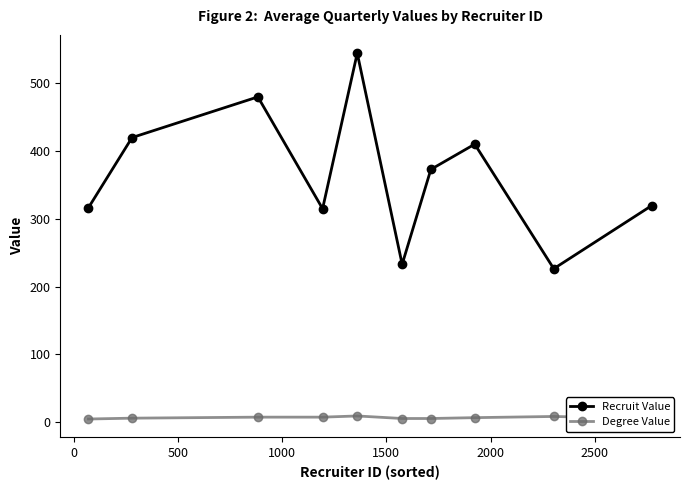

Which series has the largest total across all categories?

Recruit Value